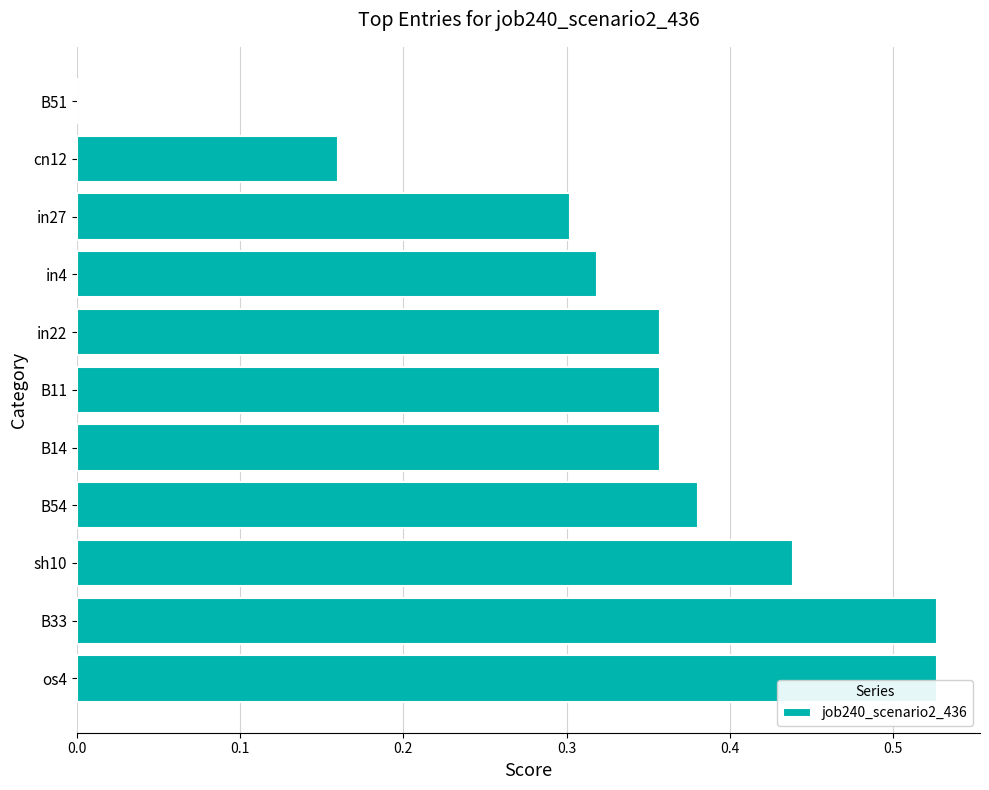

Where is the data nearest to the value 0?

B51